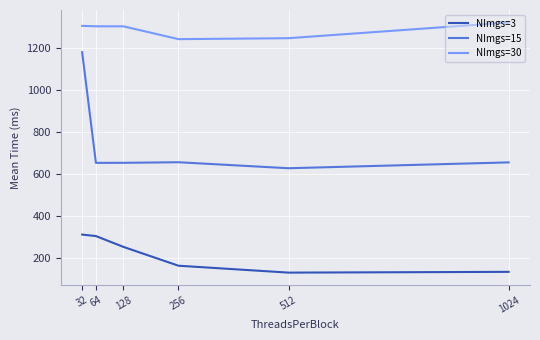

Which series has the largest total across all categories?

NImgs=30